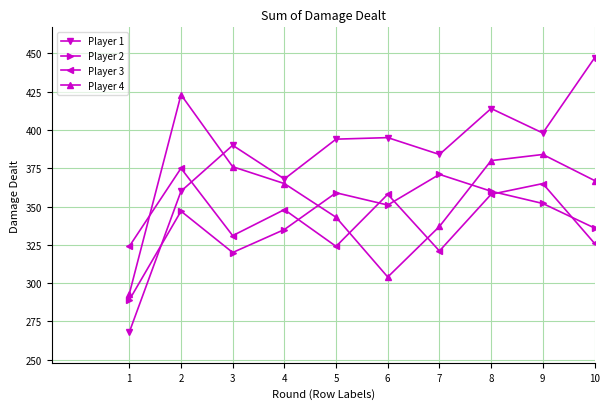

What is the smallest value displayed?

268